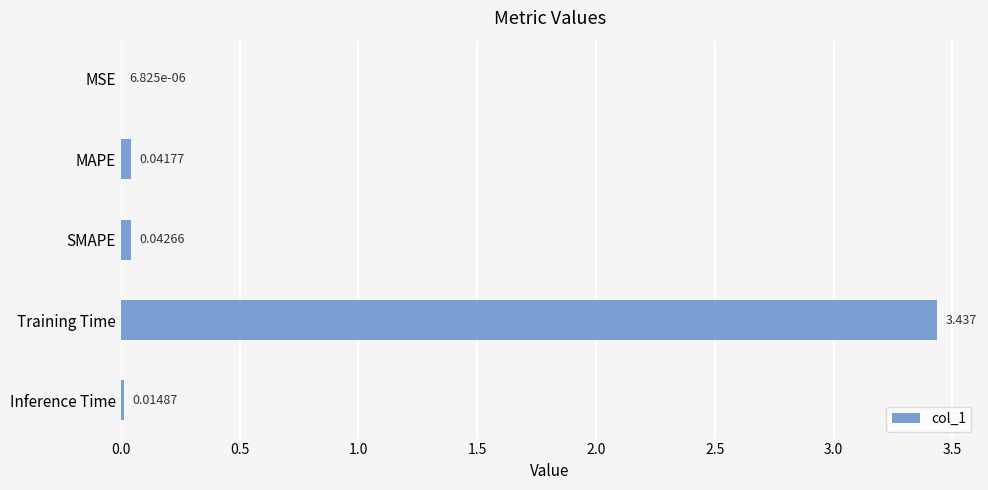

At which label is the value closest to 1?

SMAPE